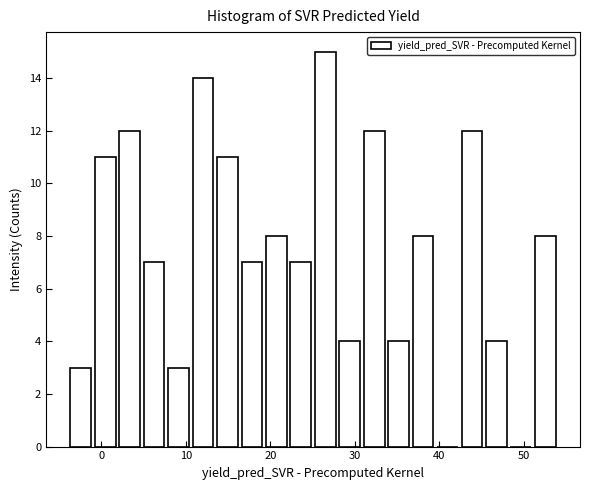

Around what value on the x-axis is the tallest bar? Give the approximate position of its centre, as read against the axis.

27